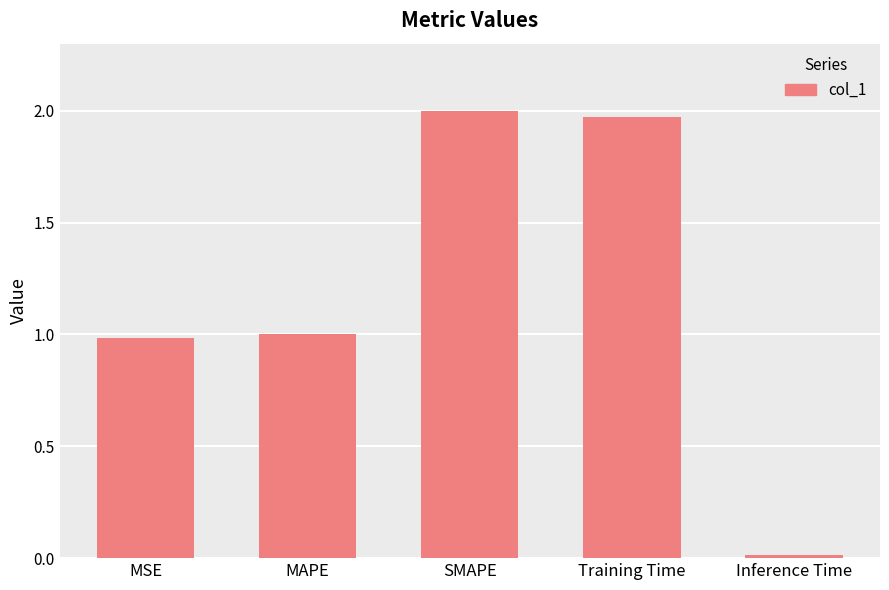

Is it true that the value at SMAPE is 0.7?

False